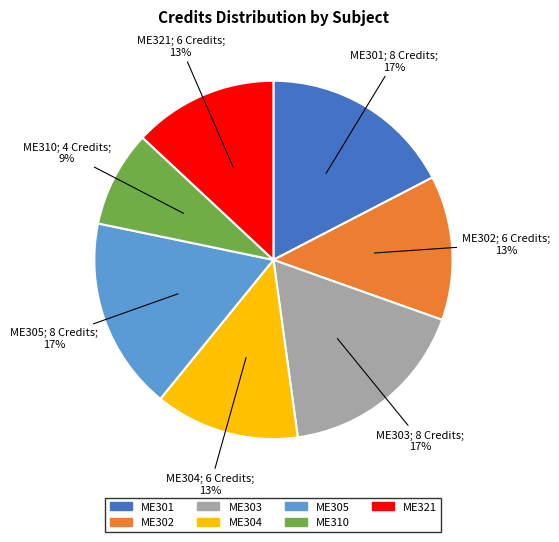

To the nearest percent, what is the average slice percentage?

14%